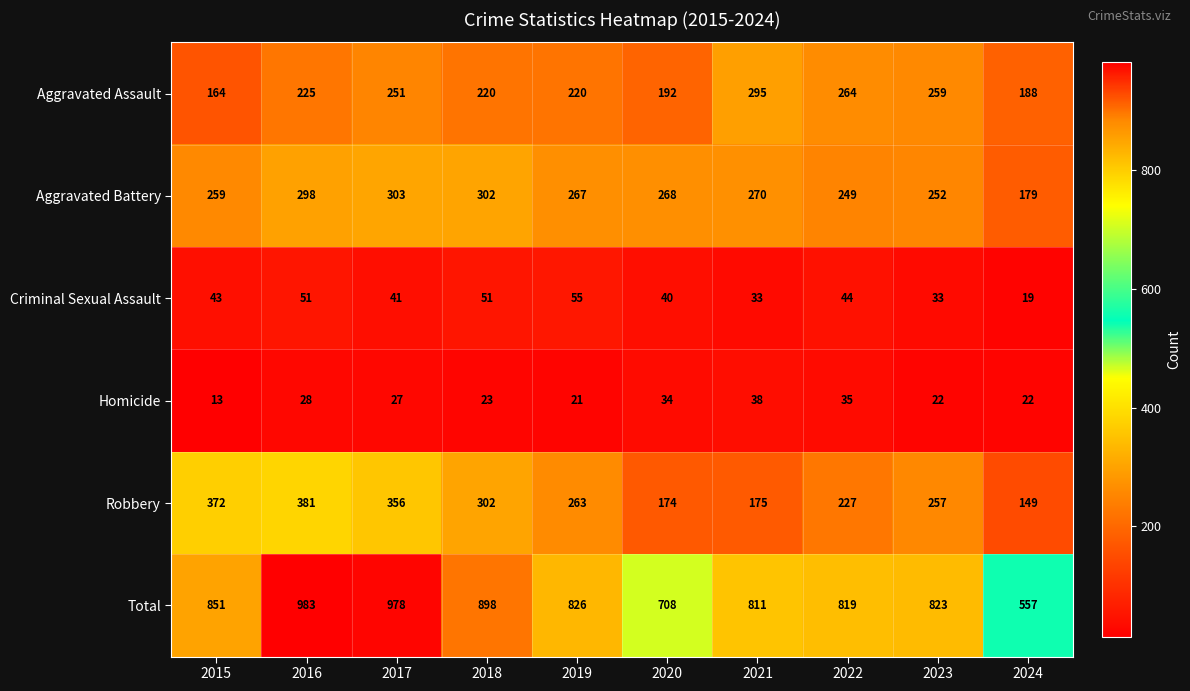

Rank the series by their maximum value, from highest to lowest.

Total, Robbery, Aggravated Battery, Aggravated Assault, Criminal Sexual Assault, Homicide